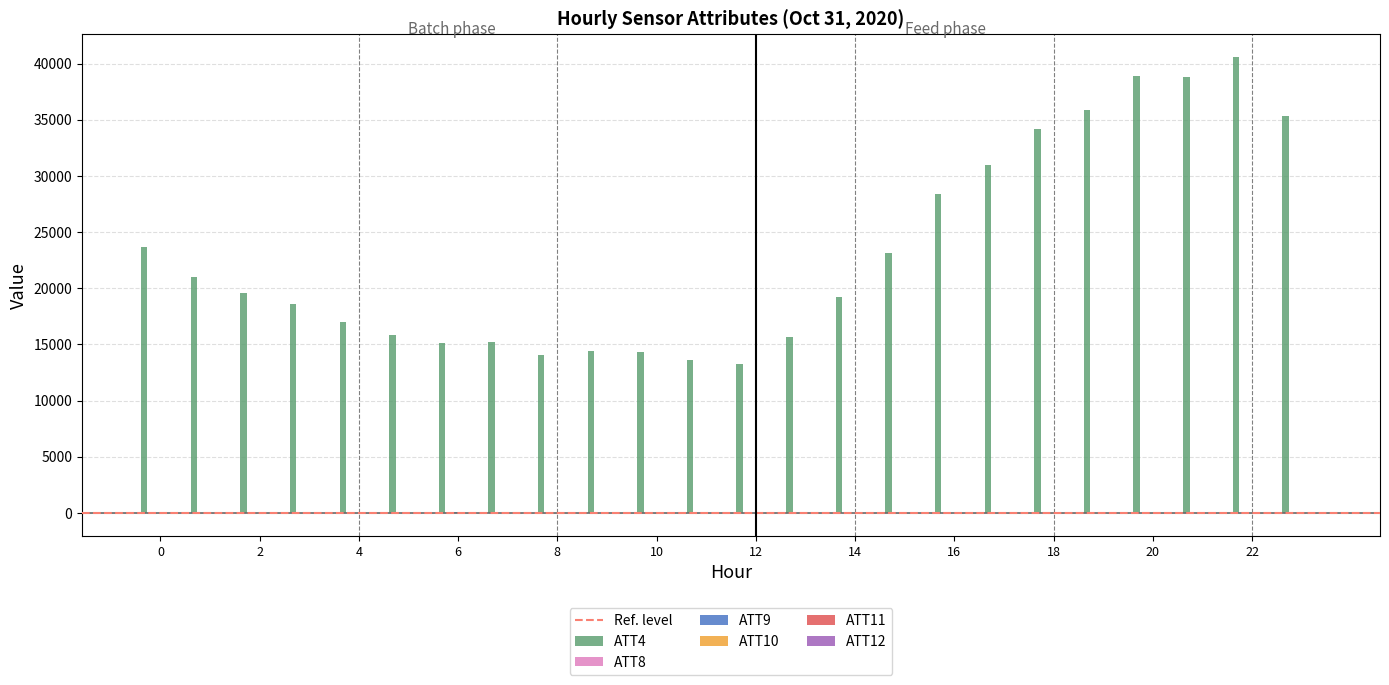

What is the maximum value shown in the chart?

40600.0